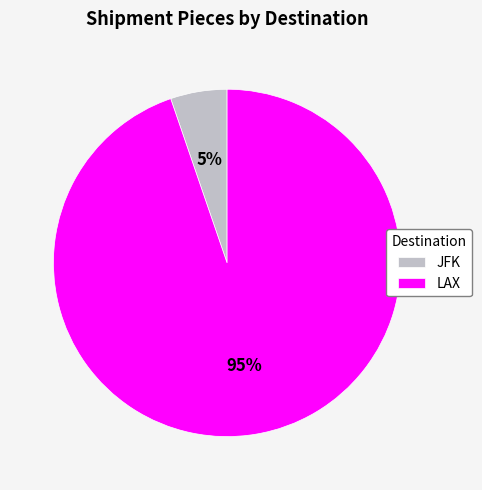

To the nearest percent, what is the average slice percentage?

50%